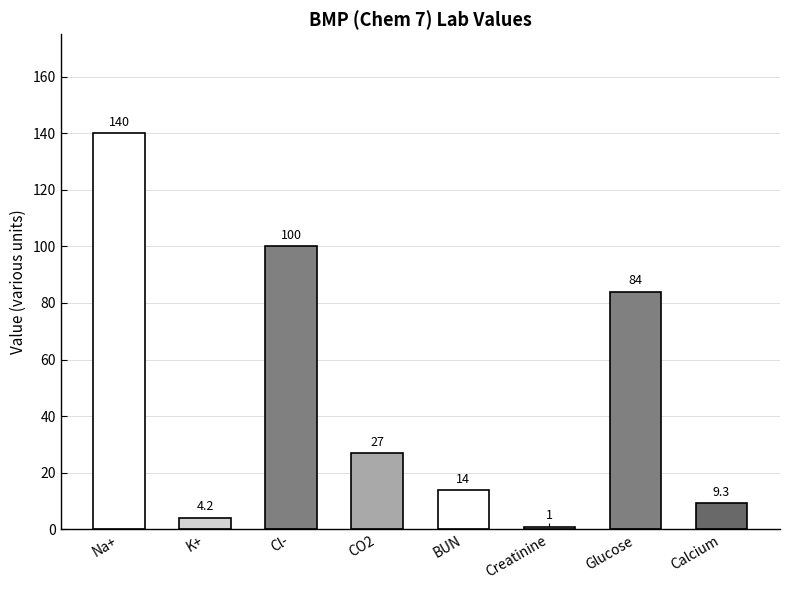

The value at Calcium is 16.1. True or false?

False